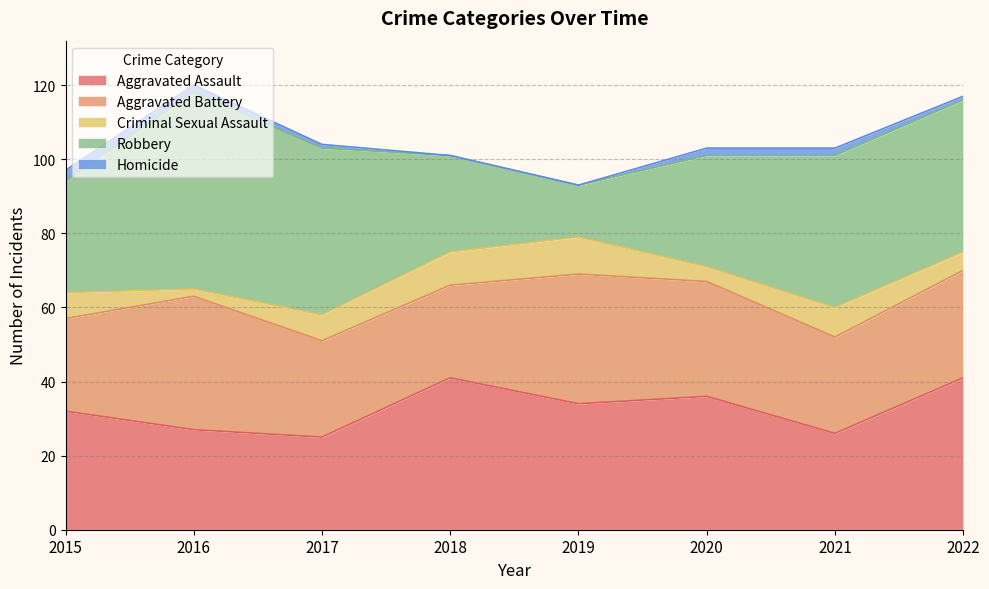

What is the sum of all Criminal Sexual Assault values?

52